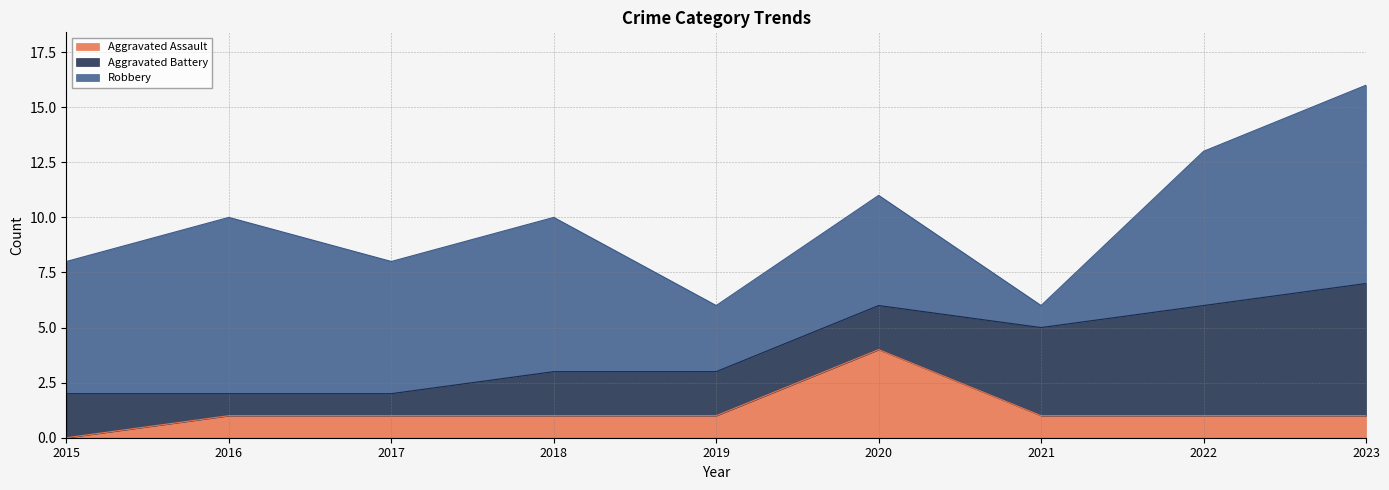

What is the spread (max minus min) of values at 2021?

3